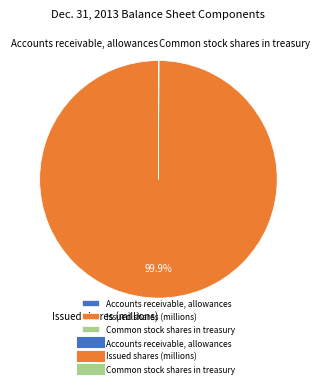

Which category has the biggest portion of the pie?

Issued shares (millions)